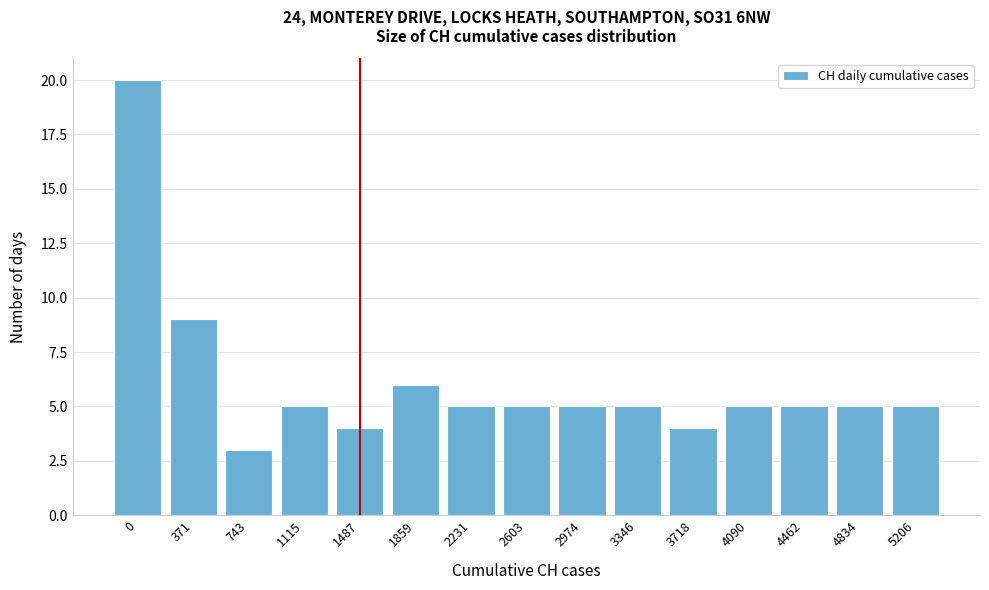

Reading left to right, transcribe all the data shown in this chart.

0=20	371=9	743=3	1115=5	1487=4	1859=6	2231=5	2603=5	2974=5	3346=5	3718=4	4090=5	4462=5	4834=5	5206=5